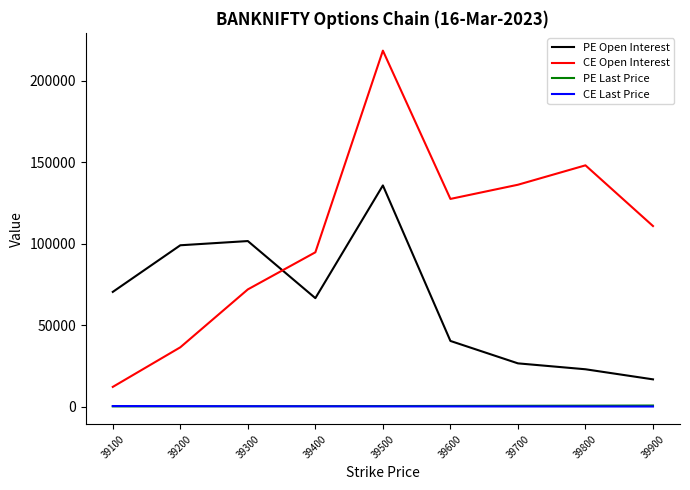

How many times do PE Open Interest and CE Open Interest cross each other?

1